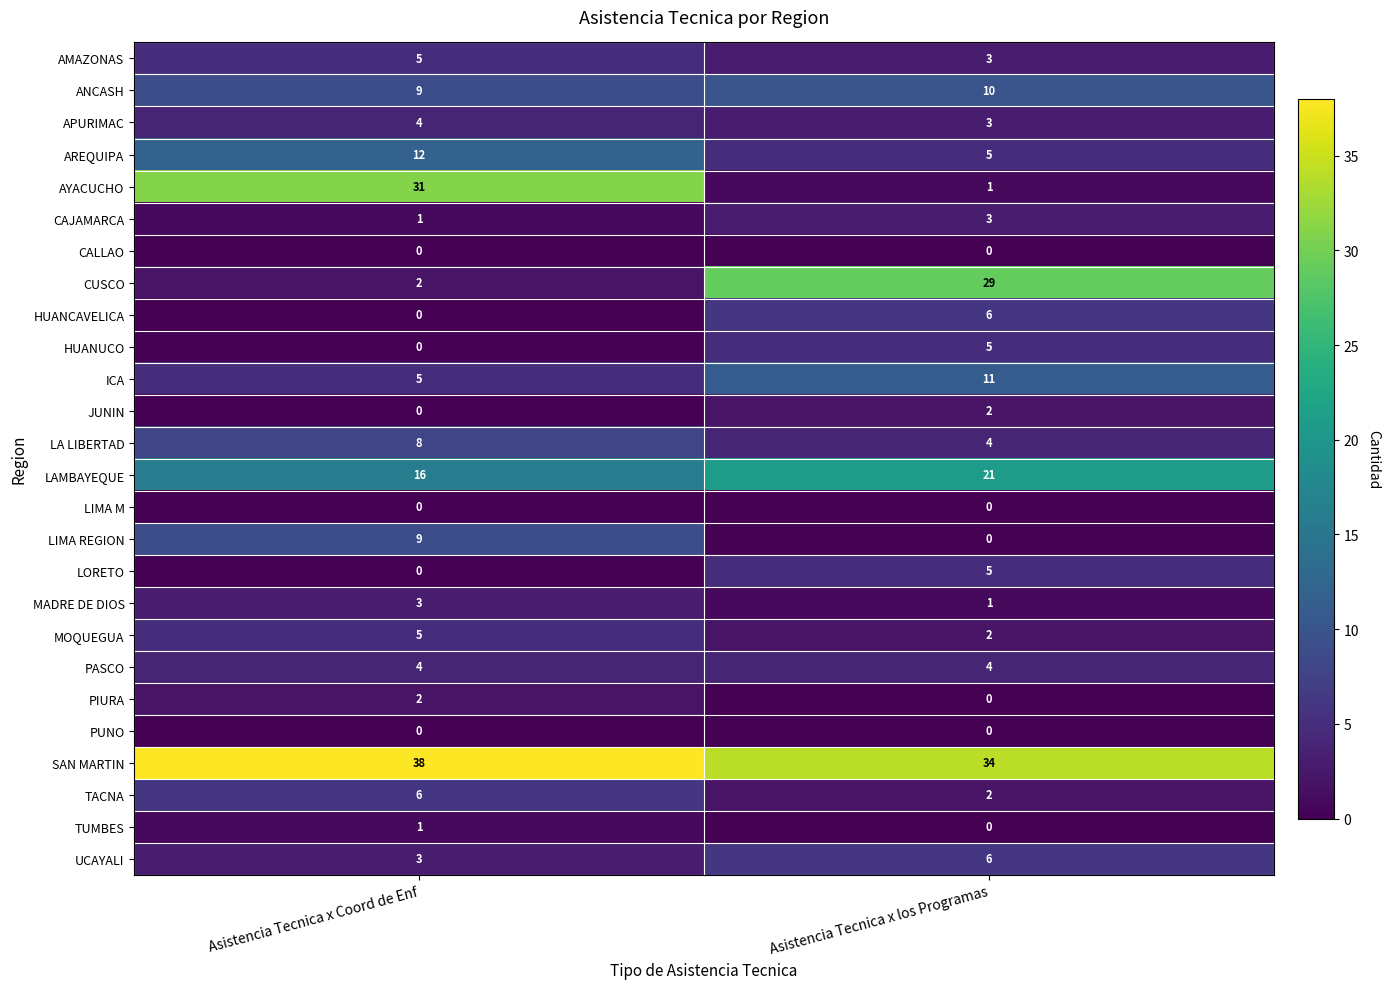

Rank the categories by SAN MARTIN value from lowest to highest.

Asistencia Tecnica x los Programas, Asistencia Tecnica x Coord de Enf